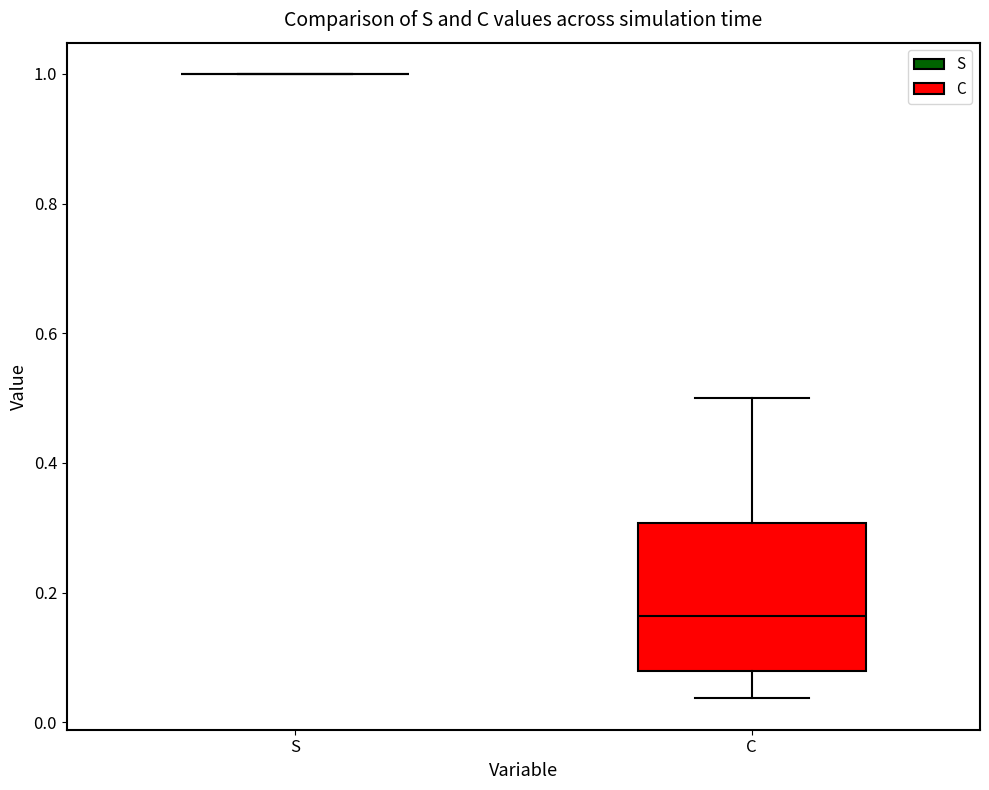

Comparing the boxes themselves (not the whiskers), which one is the tallest?

C